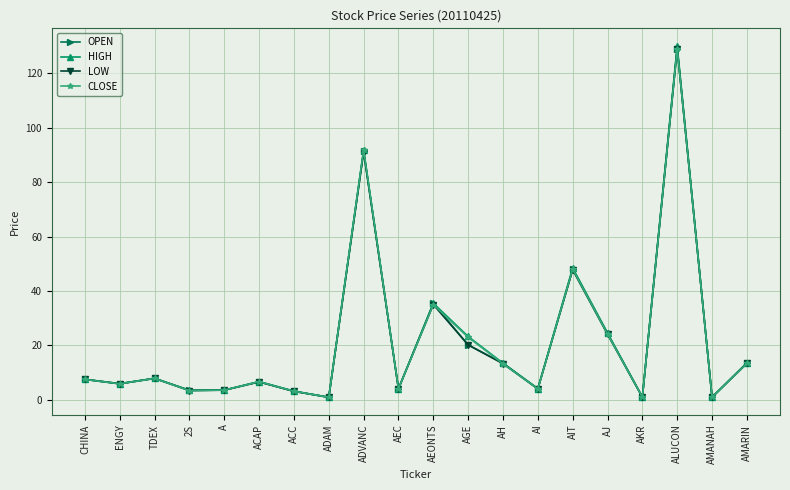

What is the approximate value of HIGH at AI?

4.1